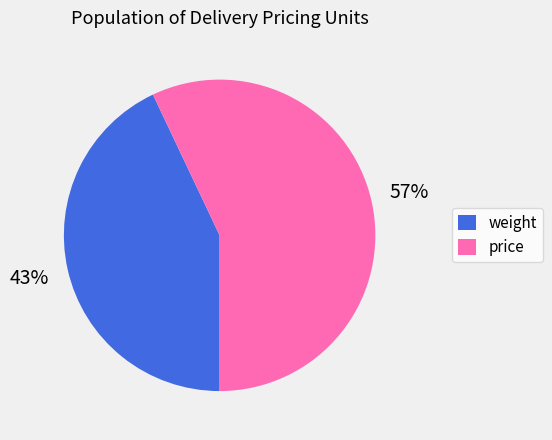

The weight slice represents 58% of the pie. True or false?

False